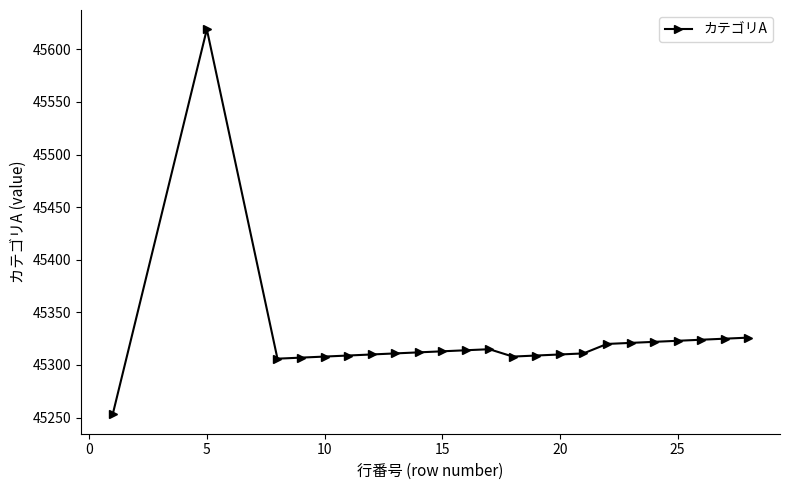

How many data points does each series have?

23